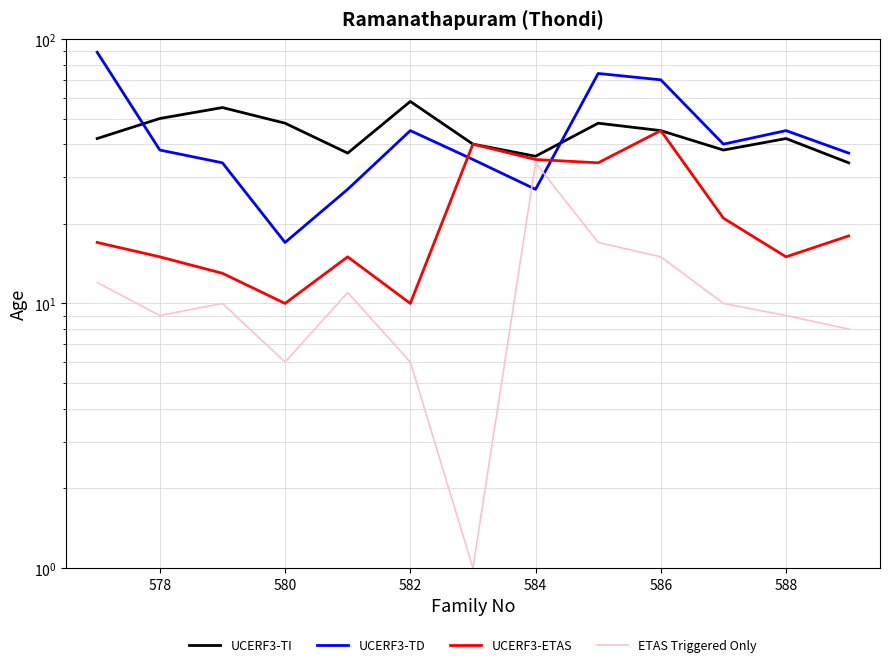

Is the value of UCERF3-ETAS at 580 greater than the value of UCERF3-TI at 590?

No